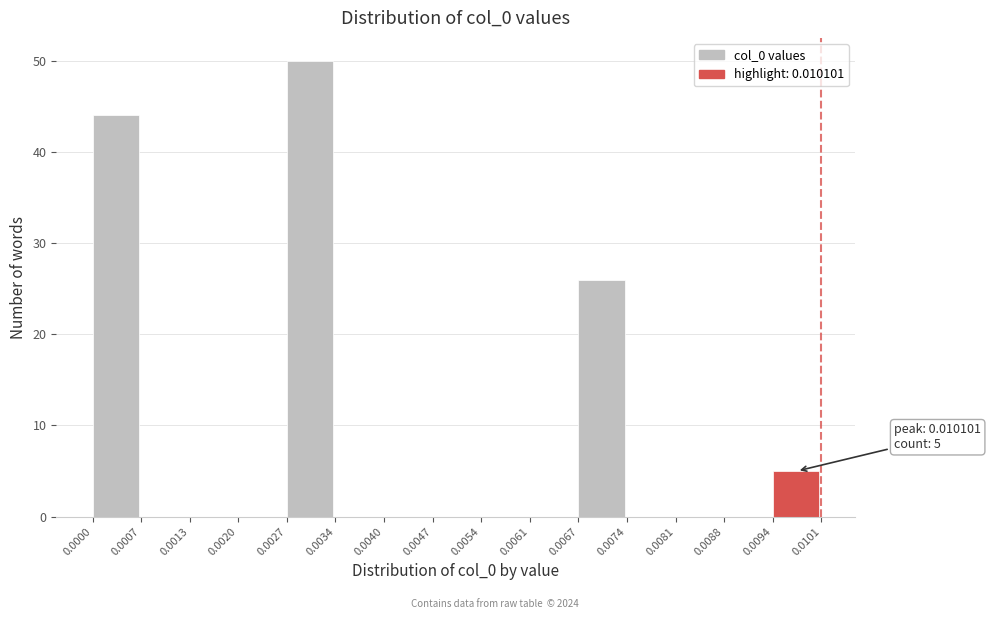

Over which range of the x-axis is the bar tallest?

0.0027 to 0.0034